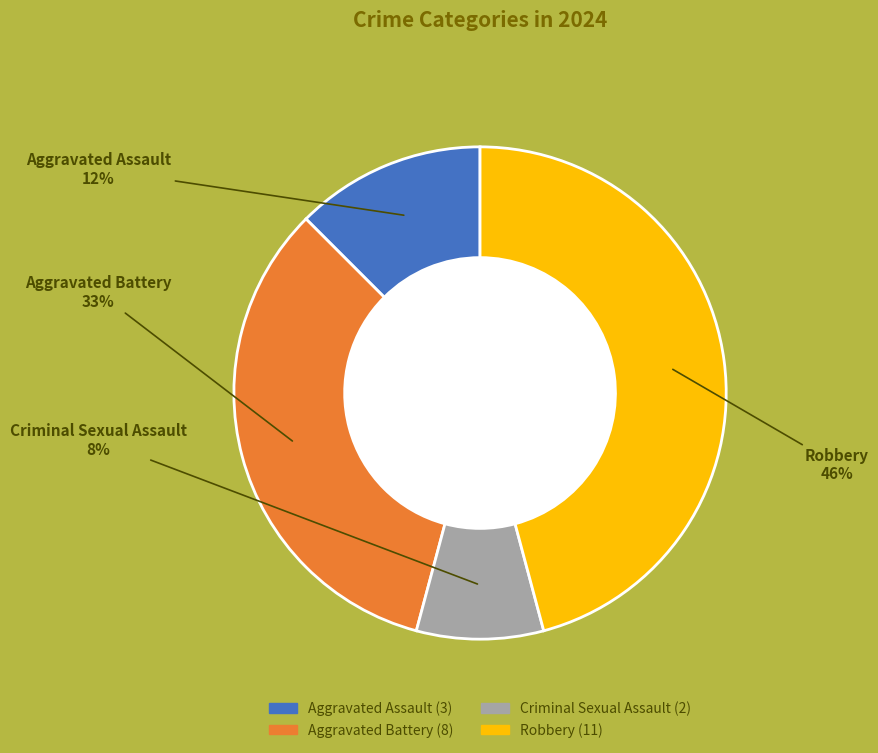

Is there a majority slice in this chart?

No